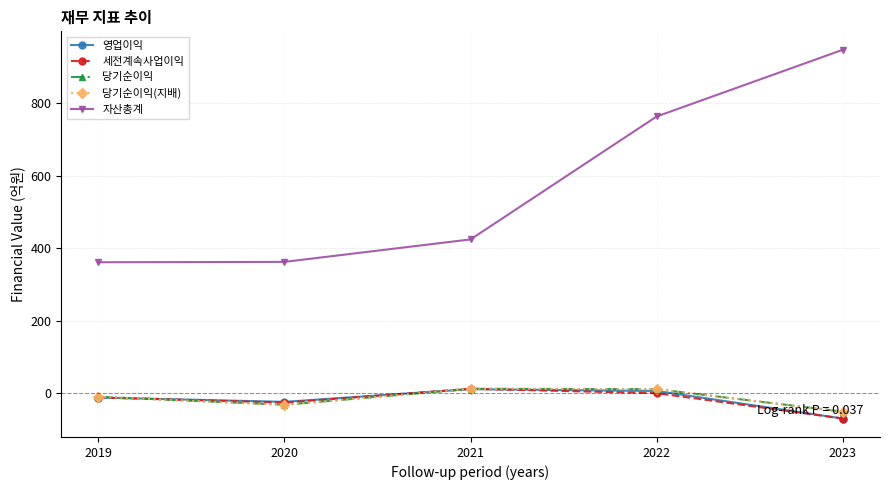

What is the total value across all series at 2019?

317